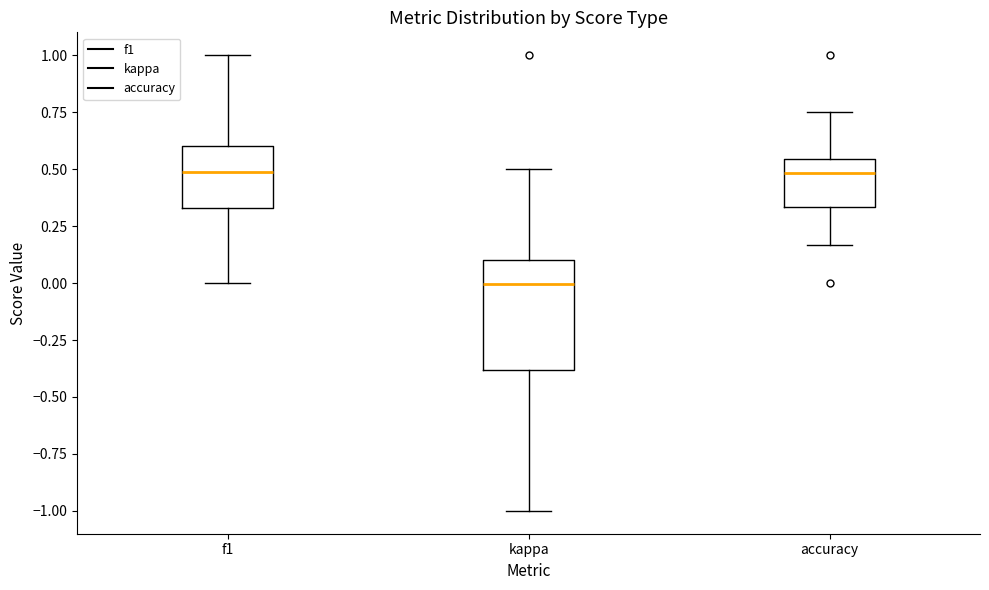

Reading left to right, transcribe this box plot: for each box, give where its median line is, the range the box spans, and where its two whiskers end, as read against the y-axis. The values are not printed on the chart, so give them approximately, as read against the axis.

f1: median 0.50, box 0.35 to 0.60, whiskers 0.00 to 1.00
kappa: median 0.00, box -0.40 to 0.10, whiskers -1.00 to 0.50
accuracy: median 0.50, box 0.35 to 0.55, whiskers 0.15 to 0.75